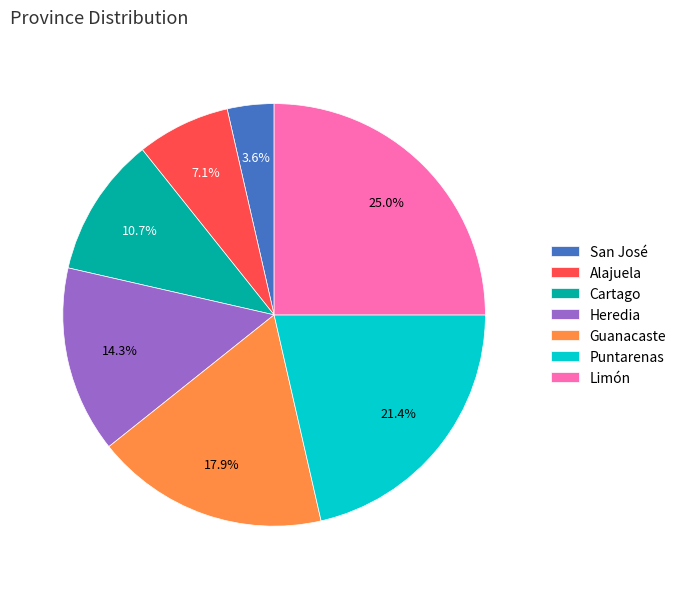

What portion of the pie excludes Alajuela?

92.9%